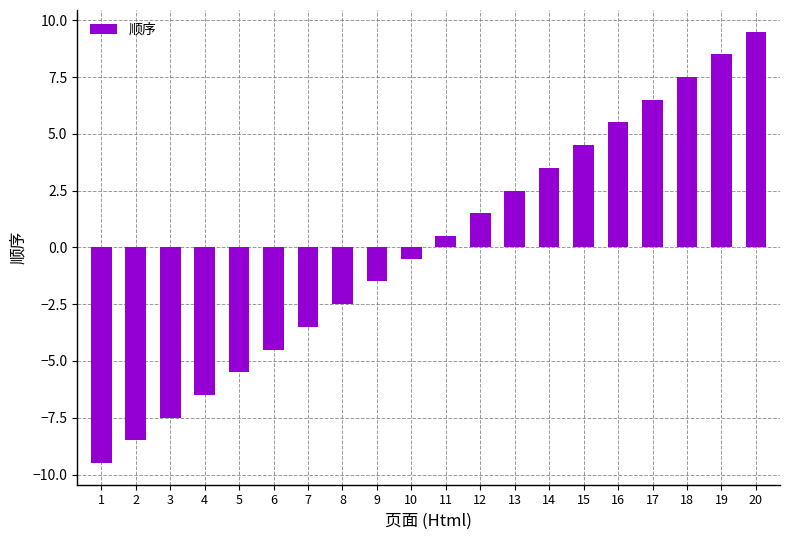

At which label does the data first exceed 0?

11